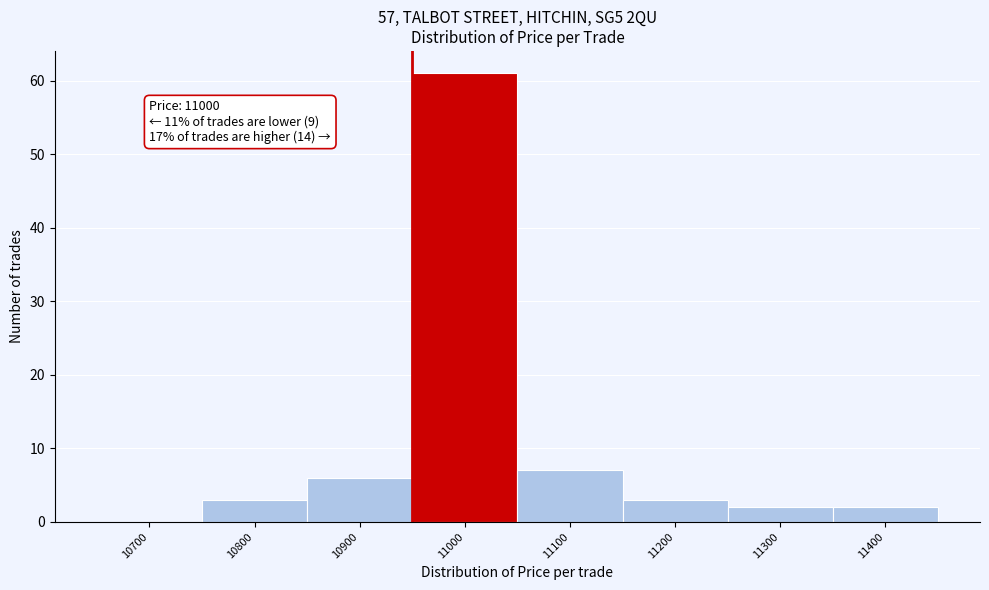

Reading left to right, transcribe all the data shown in this chart.

10700=0	10800=3	10900=6	11000=61	11100=7	11200=3	11300=2	11400=2